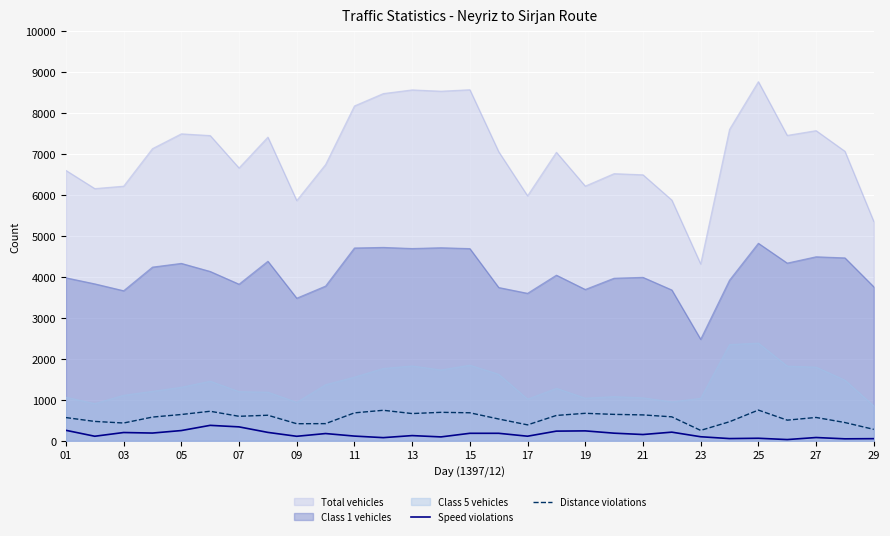

What is the difference between the second highest and minimum values in the Speed violations series?

310